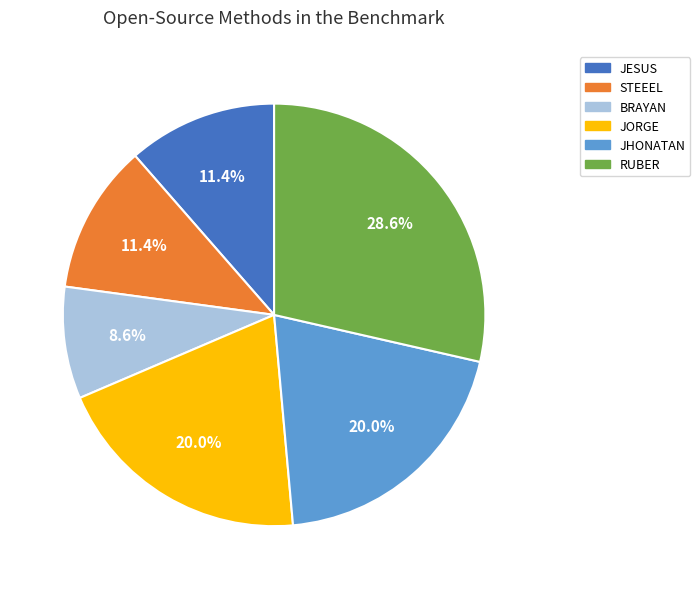

Combined, what portion of the pie is STEEEL and RUBER?

40.0%